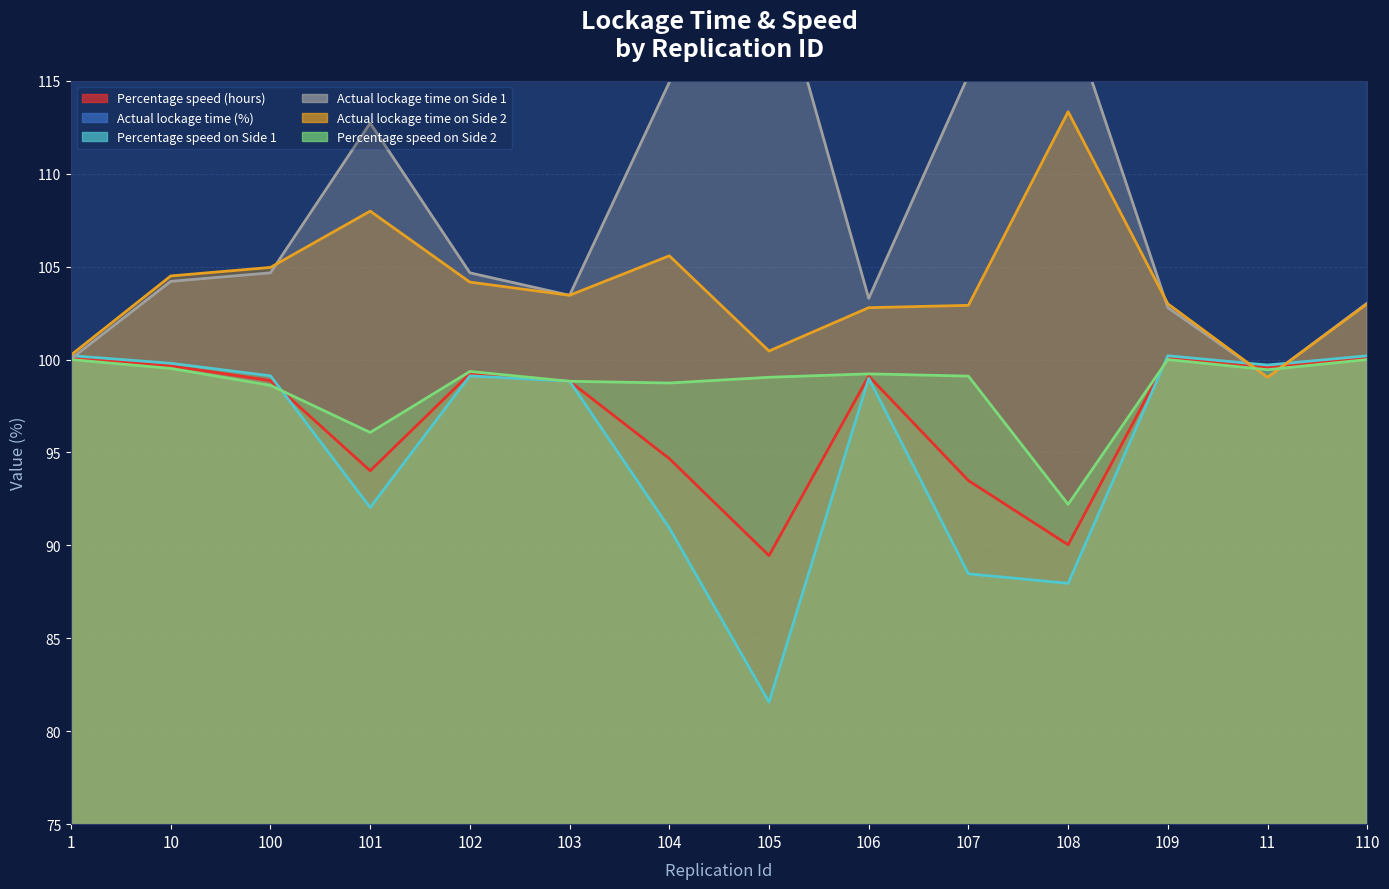

Which category has the highest value across all series?

108